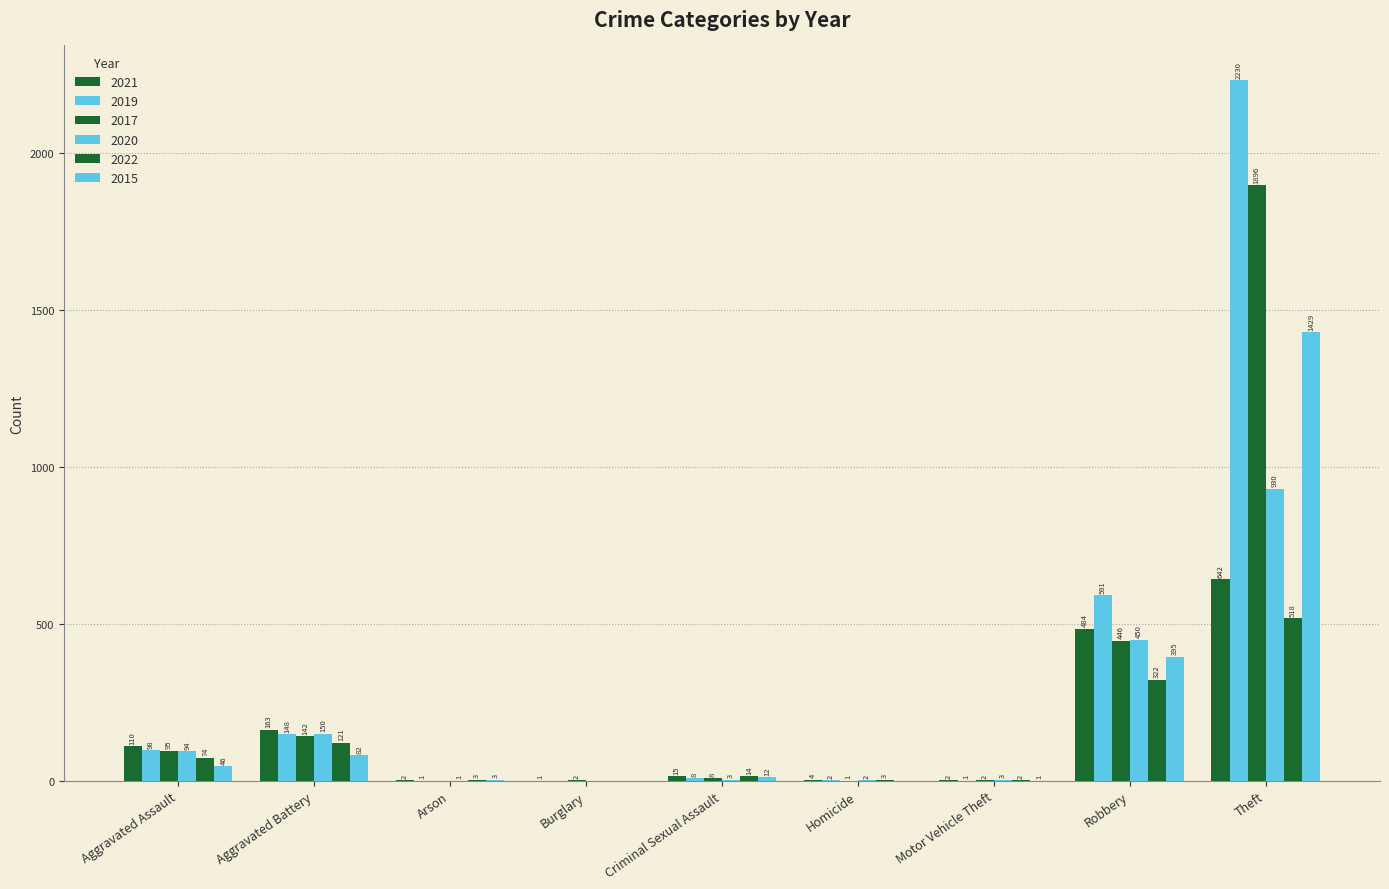

How many distinct data groups are displayed?

6